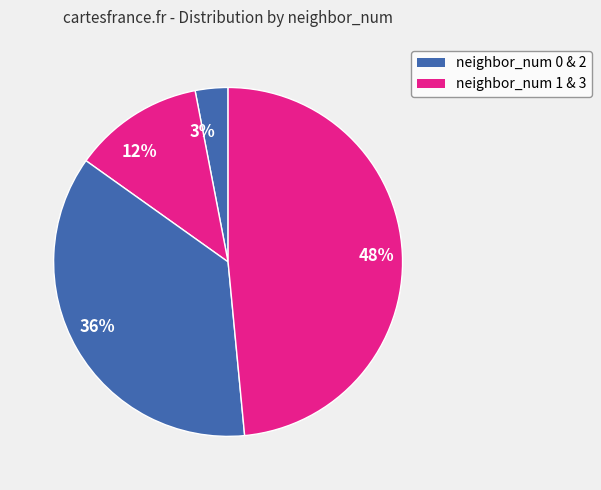

To the nearest percent, what is the combined percentage of 12% and 36%?

48%